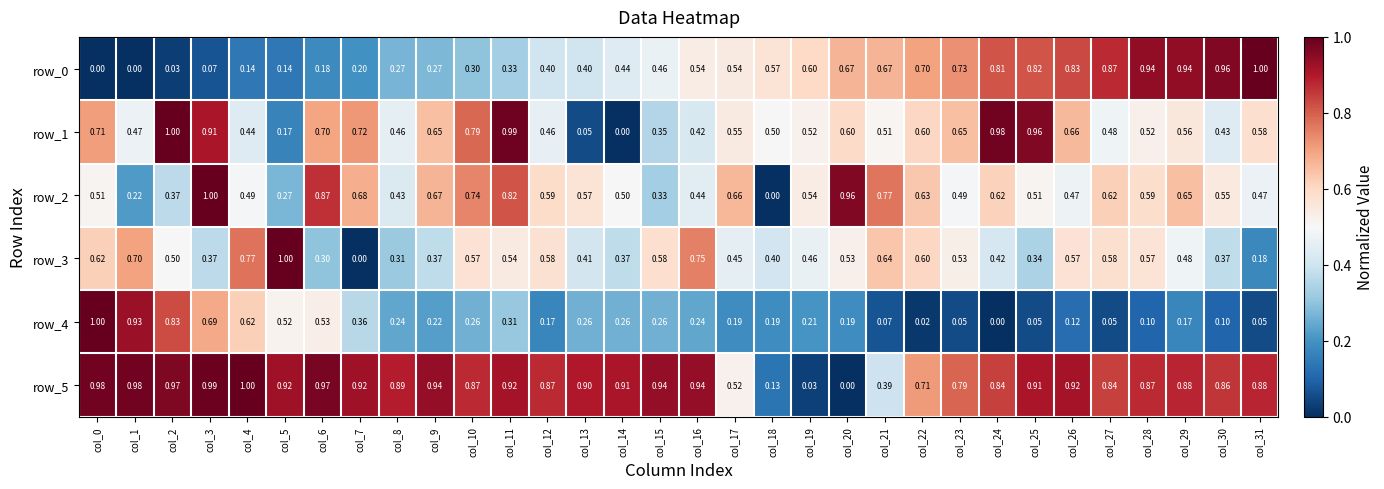

What value does the row_5 series have at col_22?

0.7